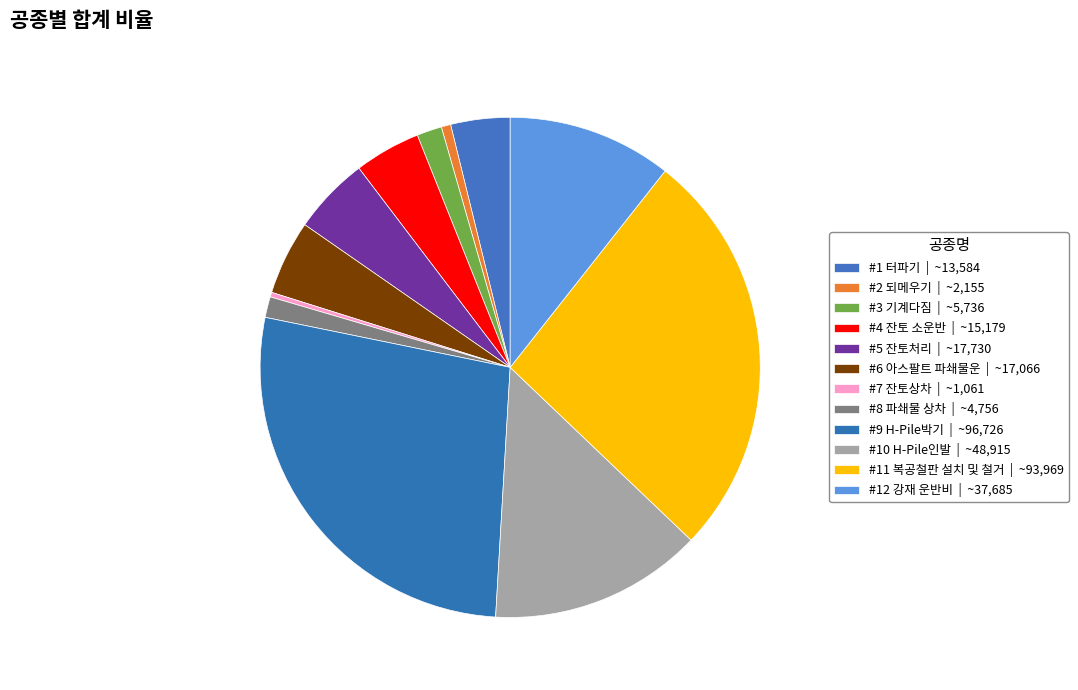

What is the ratio of the value at #5 잔토처리 to the value at #12 강재 운반비?

0.5